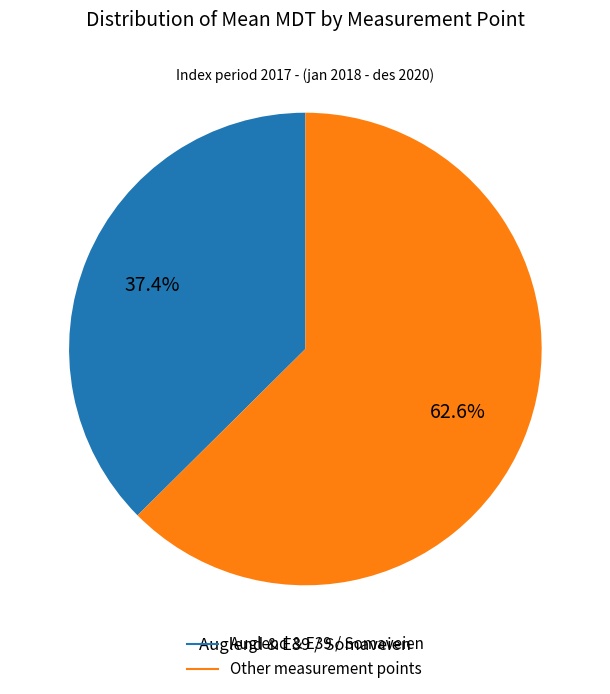

Does any single category account for the majority?

Yes